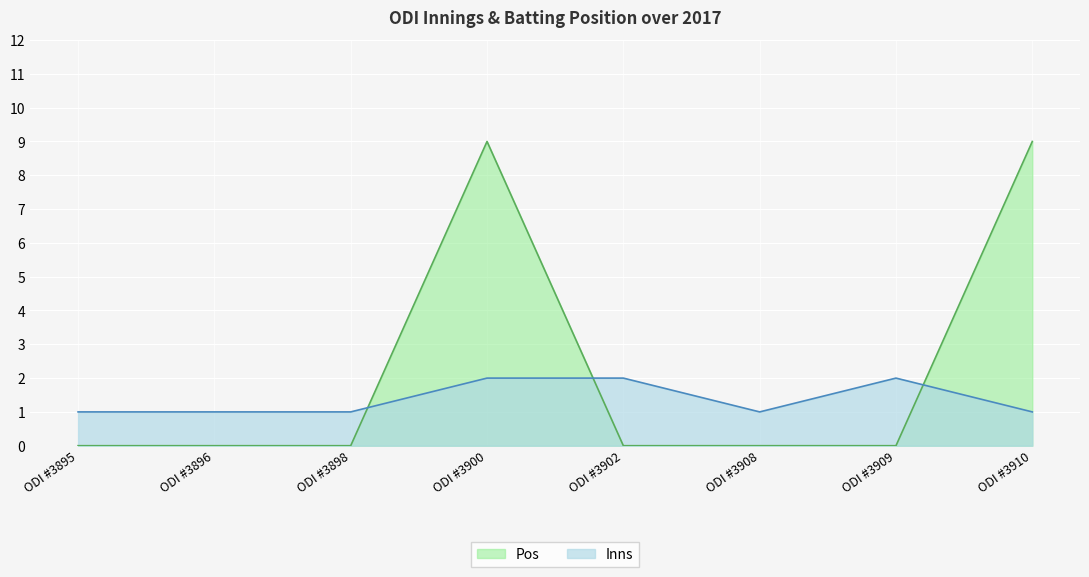

How many Inns values are between 1 and 2?

8